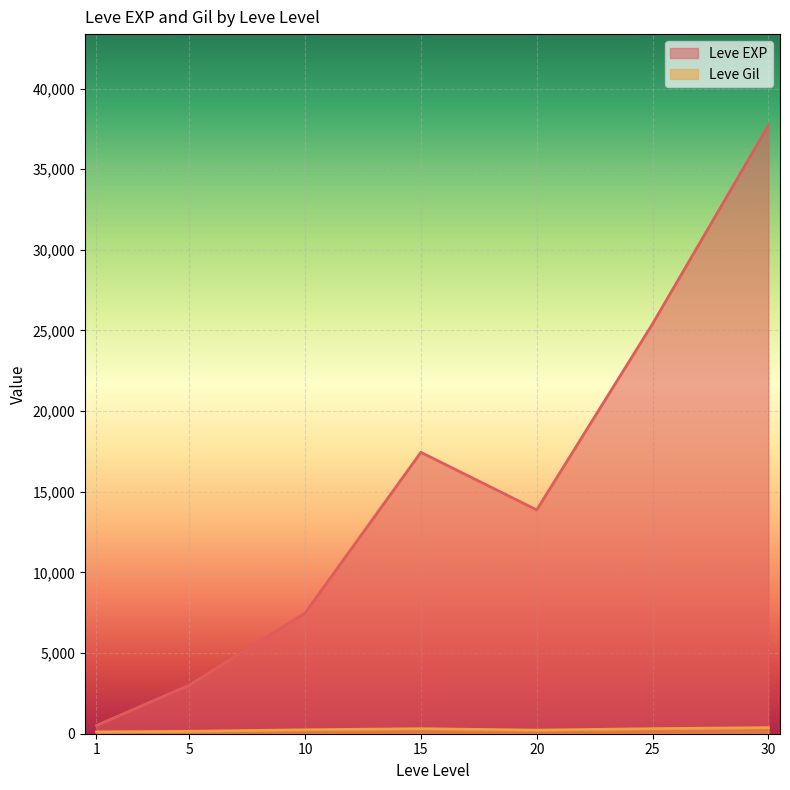

Is the value of Leve EXP at 1 greater than the value of Leve Gil at 5?

Yes